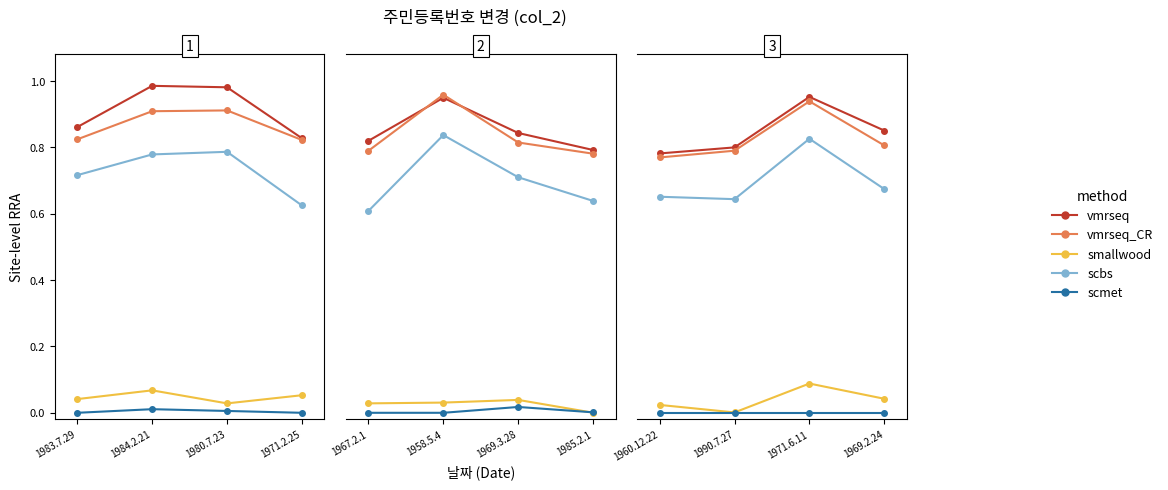

What is the total value across all series at 1984.2.21?

2.8